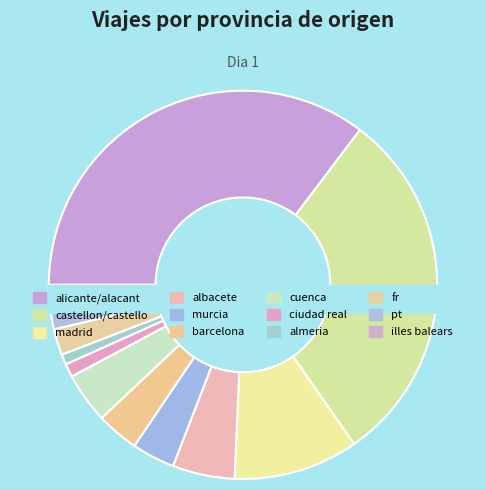

How many segments does this pie chart have?

12